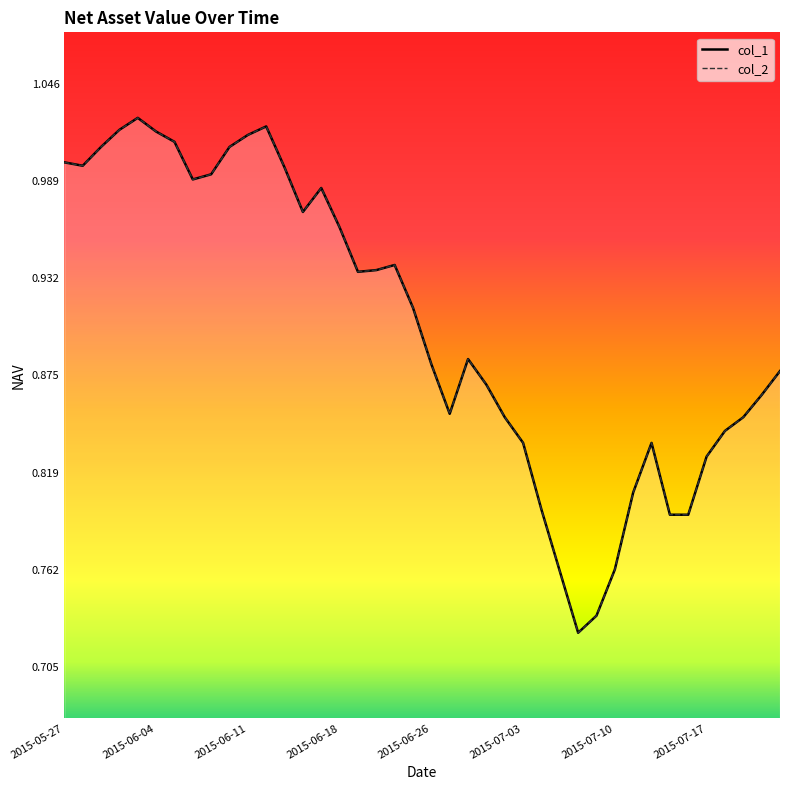

Which series changed the most between 17 and 30?

col_1 line